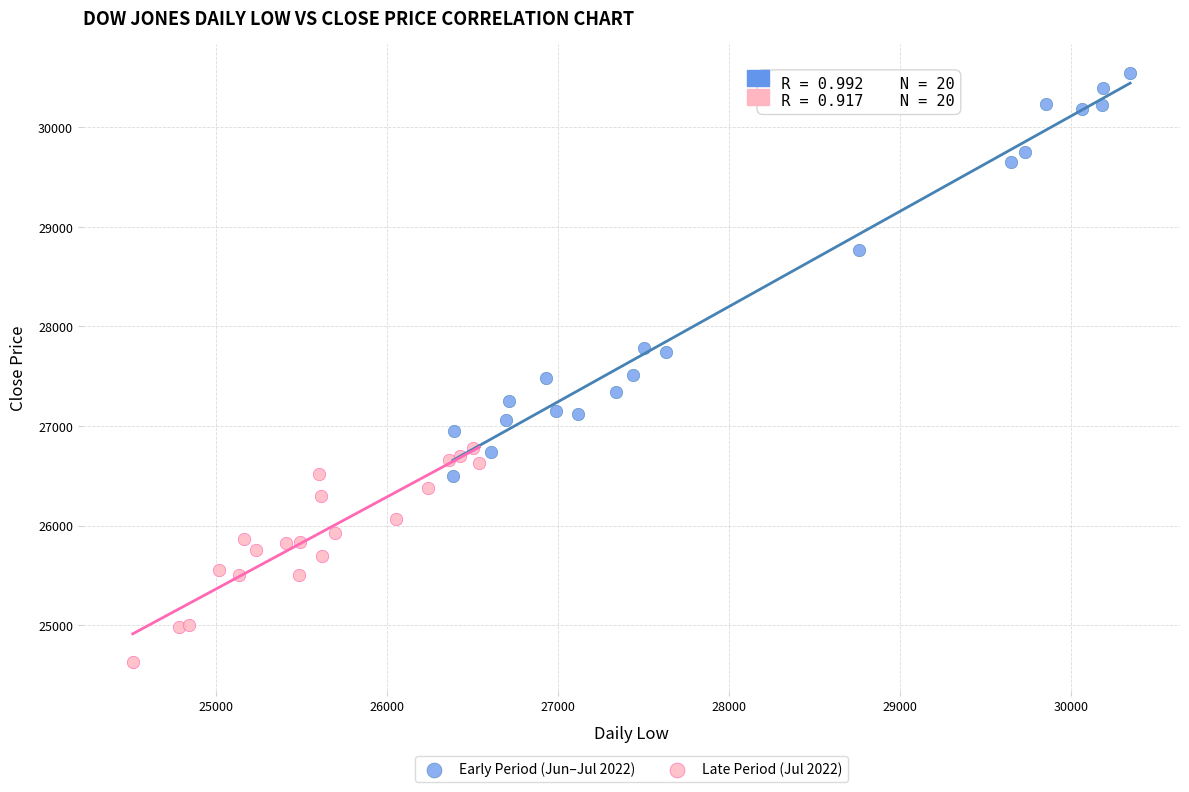

What are all the series names shown in the legend?

Early Period (Jun–Jul 2022), Late Period (Jul 2022)